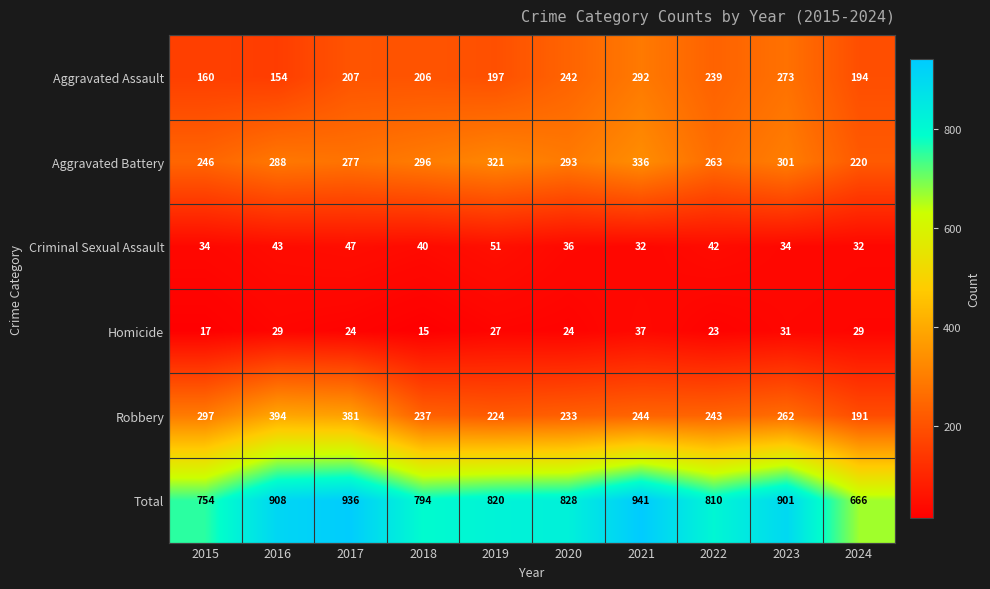

At which category is the sum across all series the highest?

2021